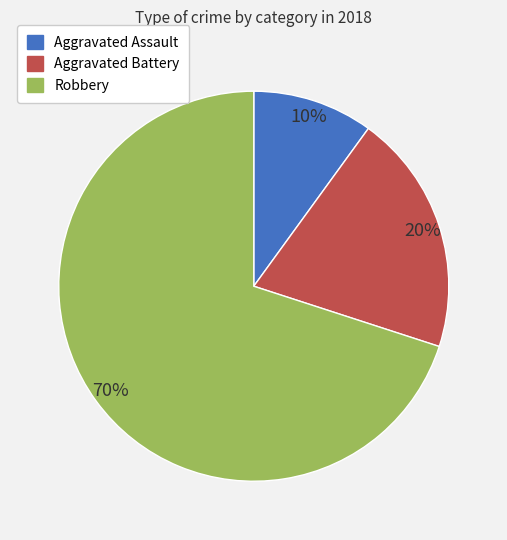

Is the sum of Robbery and Aggravated Battery greater than half?

Yes